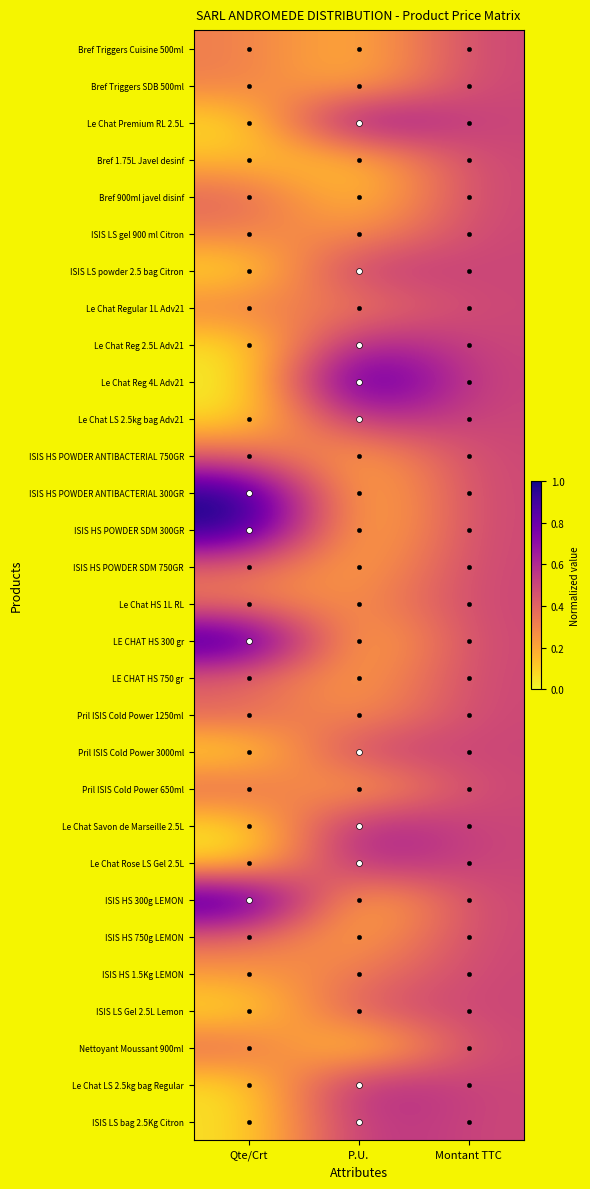

List the labels in order of Bref 900ml javel disinf value, largest first.

Montant TTC, Qte/Crt, P.U.